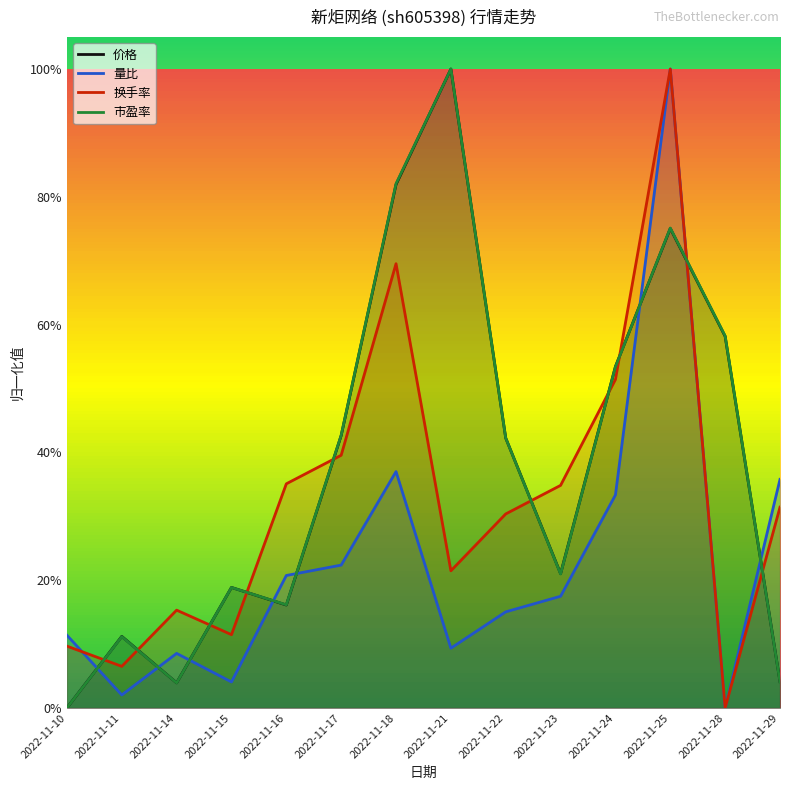

Is it true that 市盈率 equals 0.2 at 2022-11-22?

False